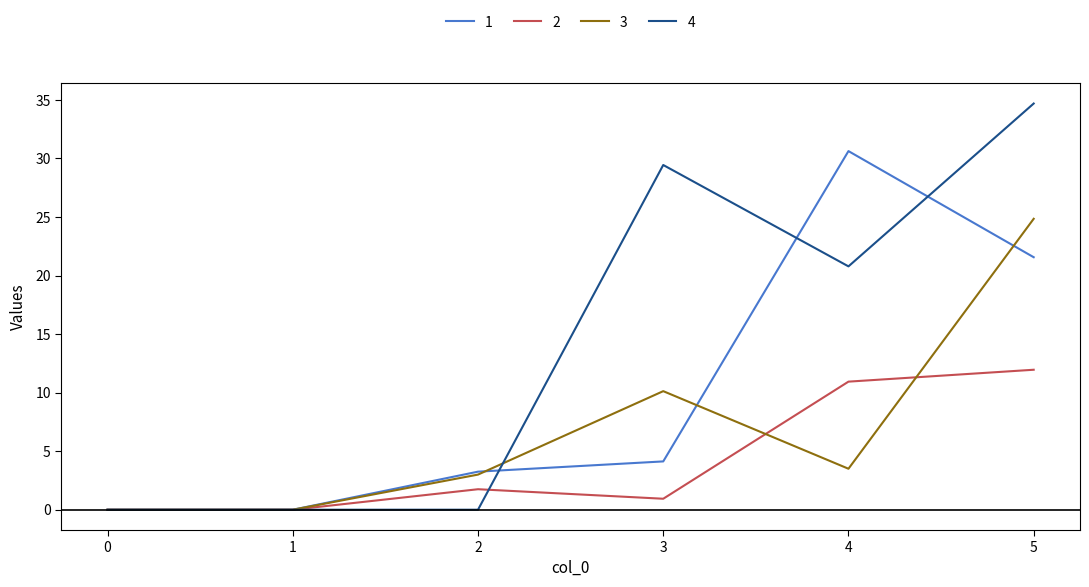

Rank the series by their average value, from lowest to highest.

2, 3, 1, 4